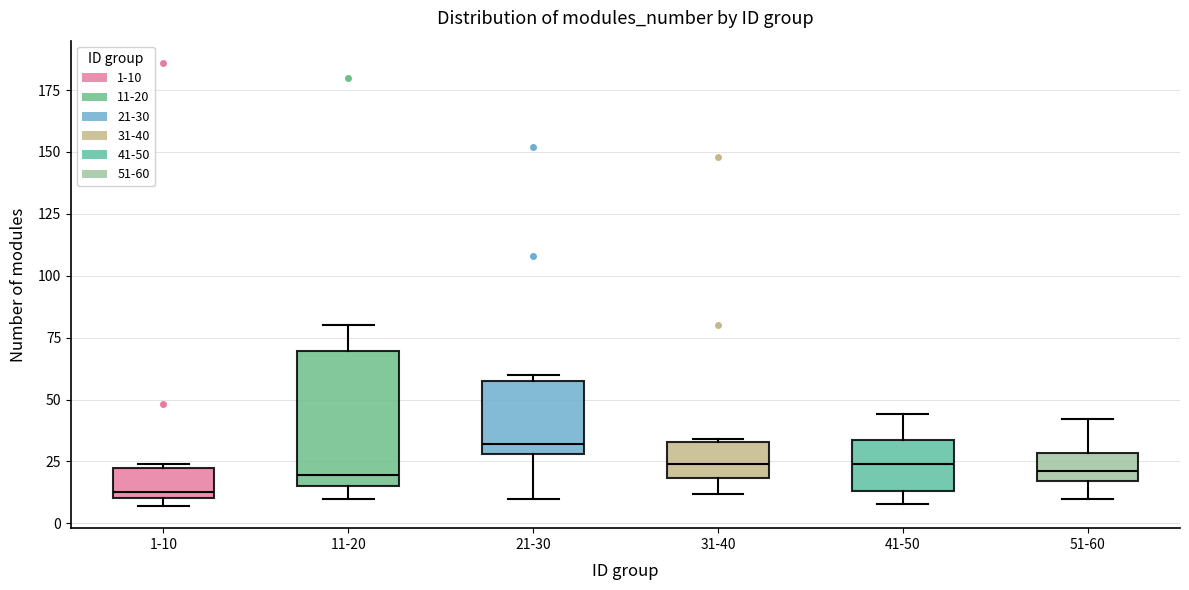

Which box has the highest median line?

21-30